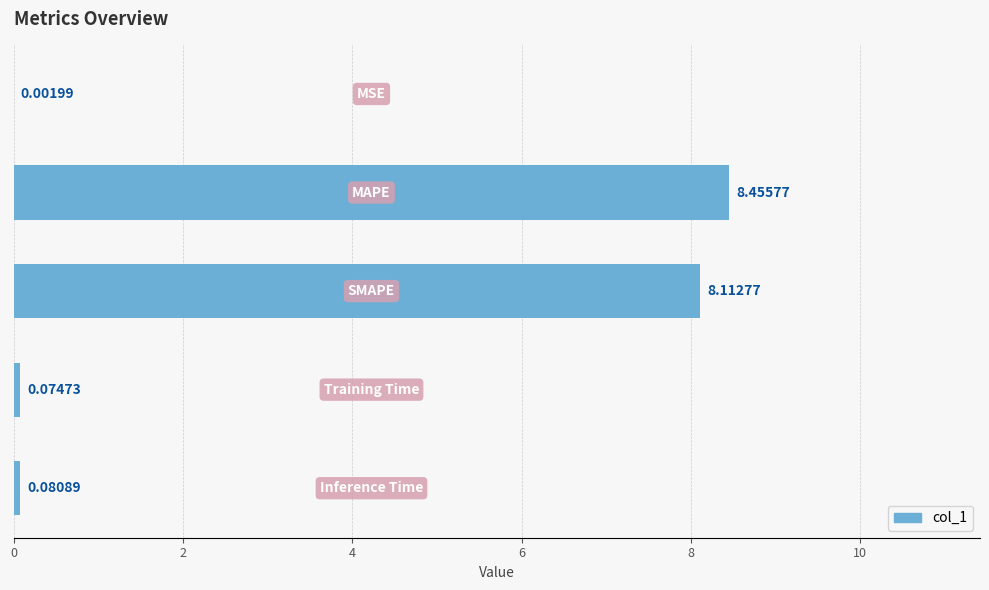

What is the sum of all values?

16.7